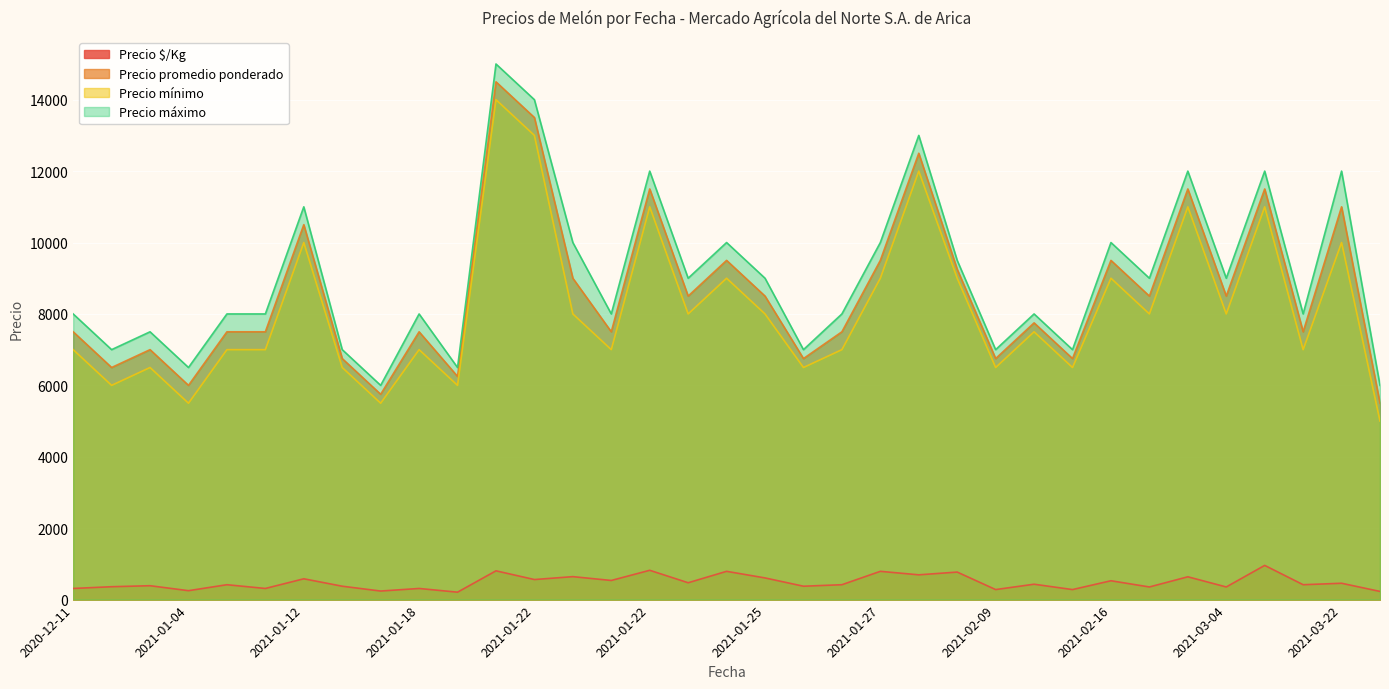

Which series has the largest total across all categories?

Precio máximo